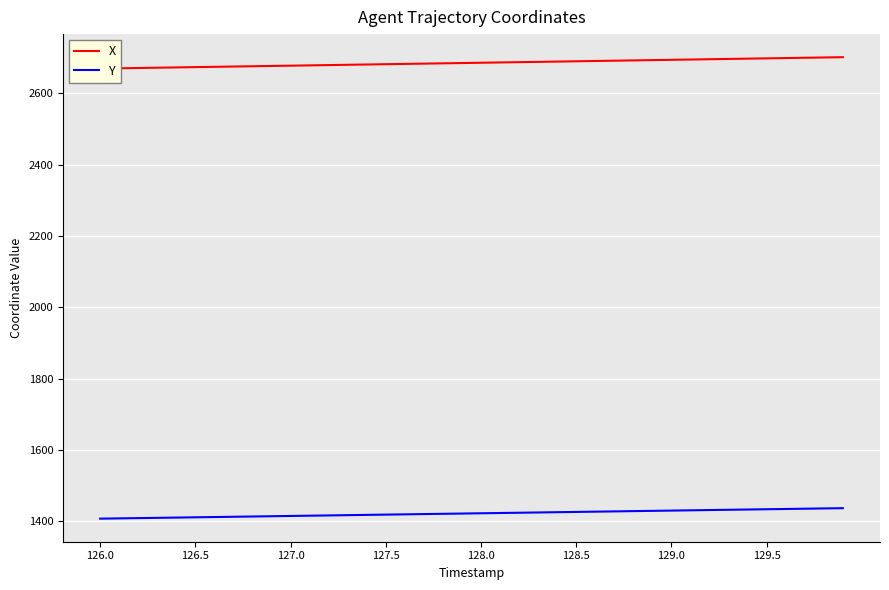

How many lines are shown in the chart?

2